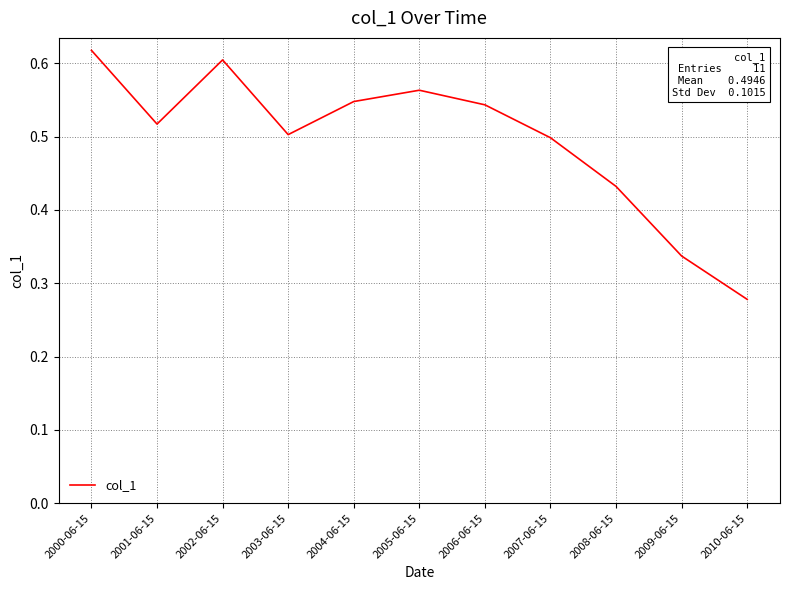

Is it true that the value at 2007-06-15 is 0.2?

False